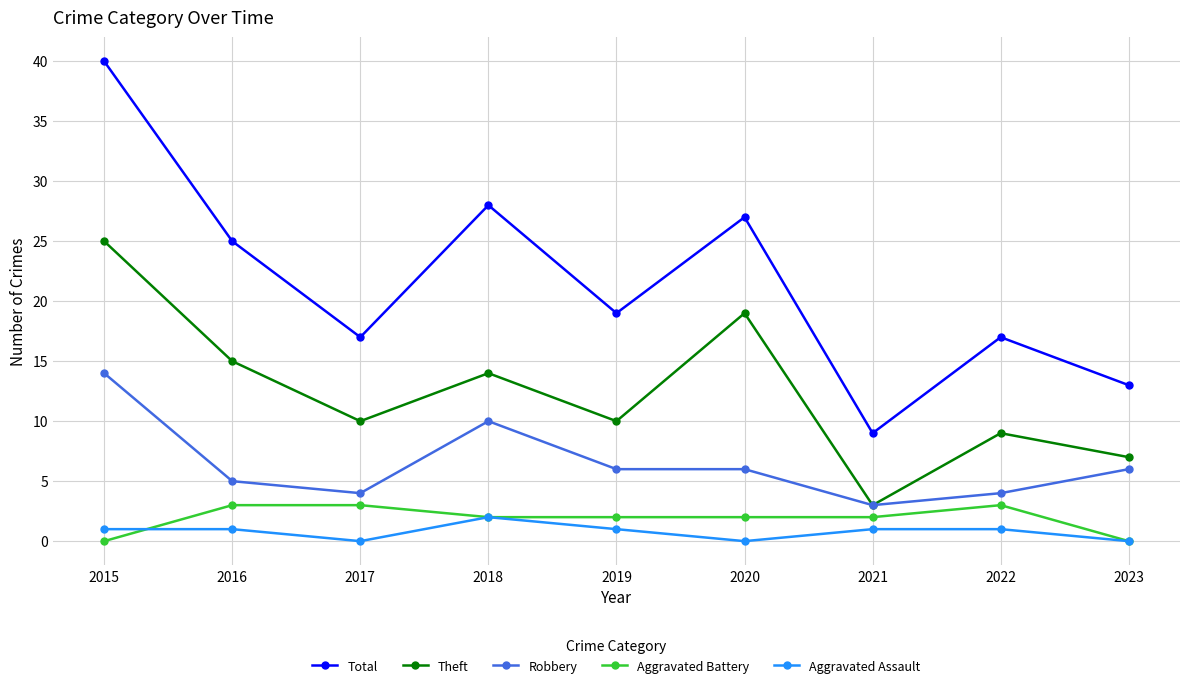

What are all the series names shown in the legend?

Total, Theft, Robbery, Aggravated Battery, Aggravated Assault